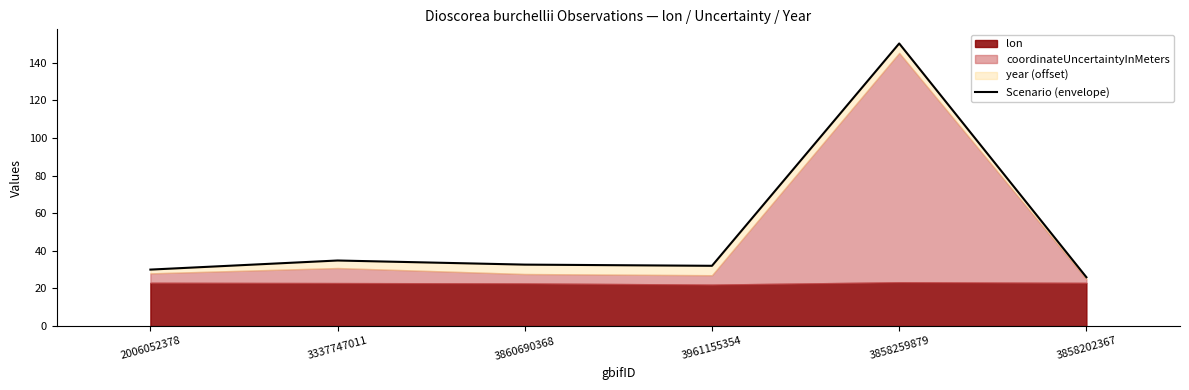

How many interior local peaks (higher than both neighbors) does the data have?

2